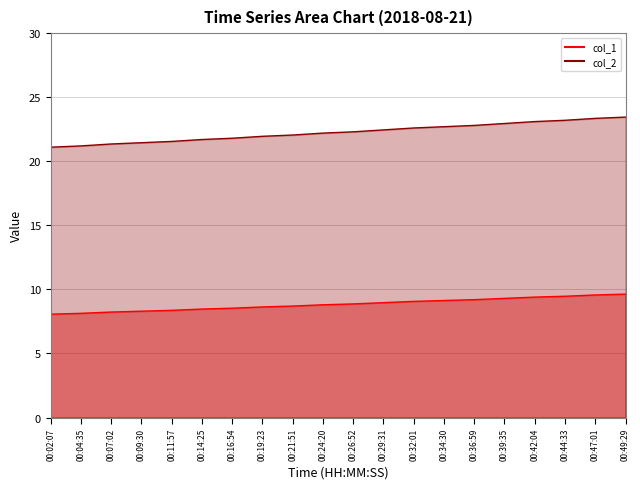

Which category has the lowest value in the col_2 series?

00:02:07